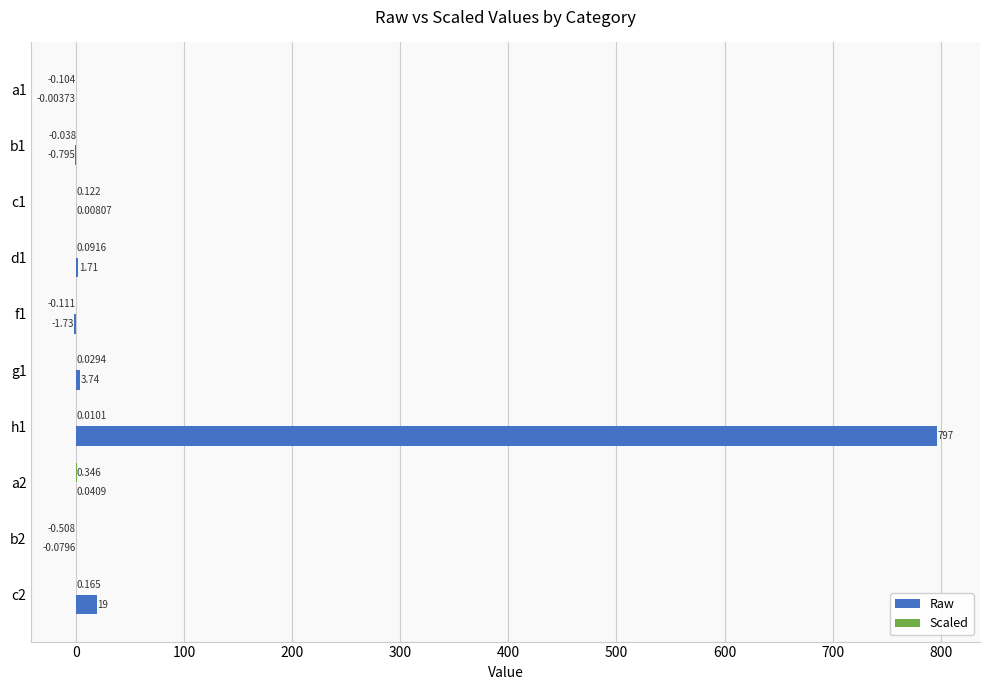

Which series changed the most between c1 and h1?

Raw